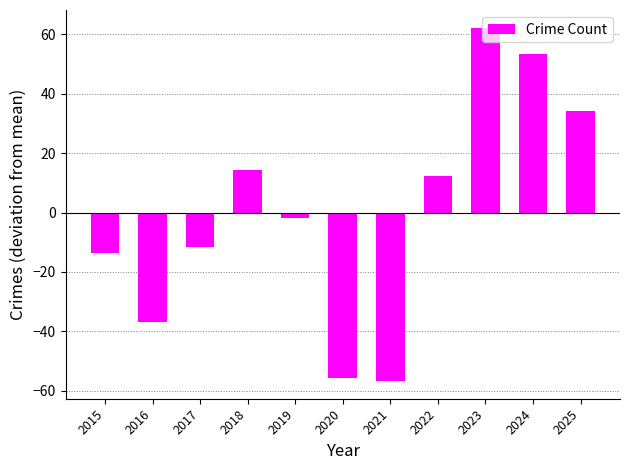

What is the value of the 8th bar from the left?

12.3